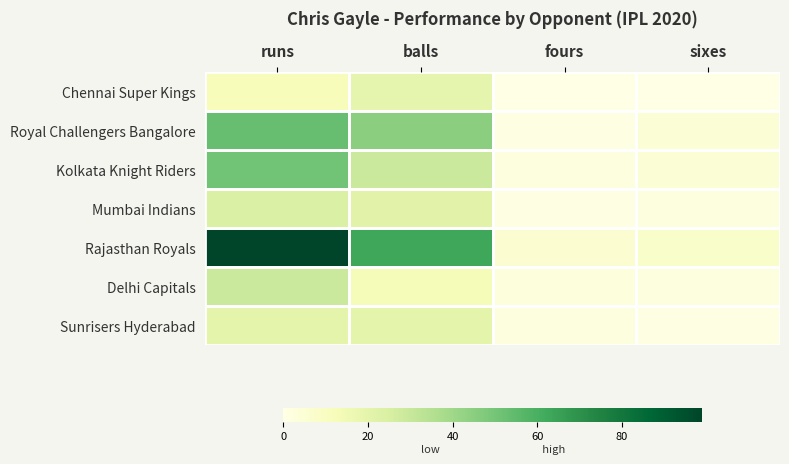

Which series has the largest total across all categories?

Rajasthan Royals